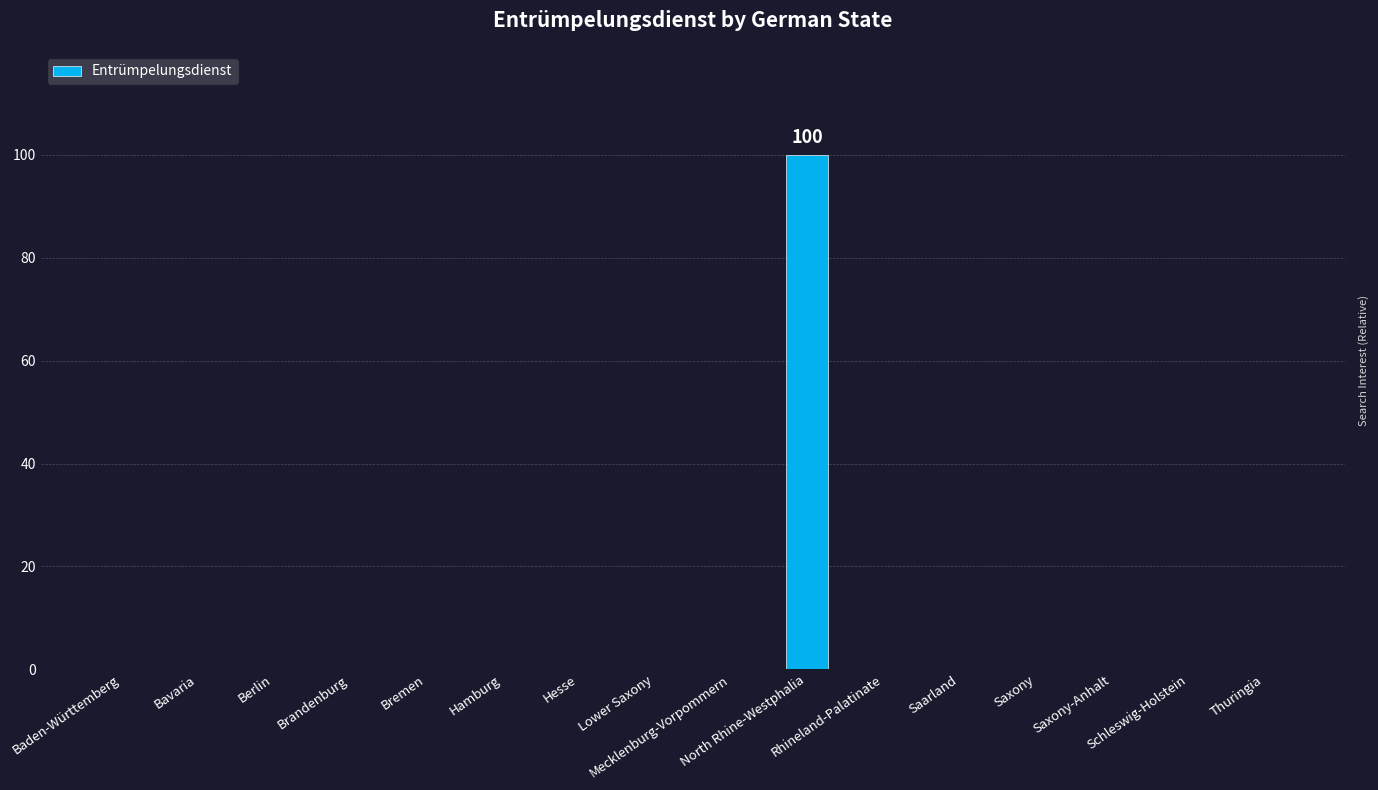

What is the sum of all values?

100